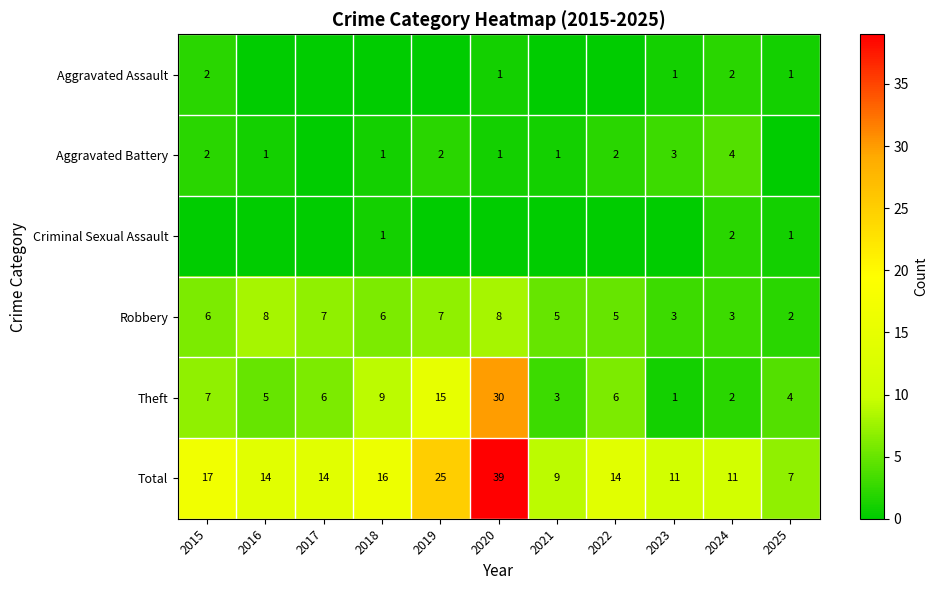

What is the difference between the highest and lowest values at 2017?

14